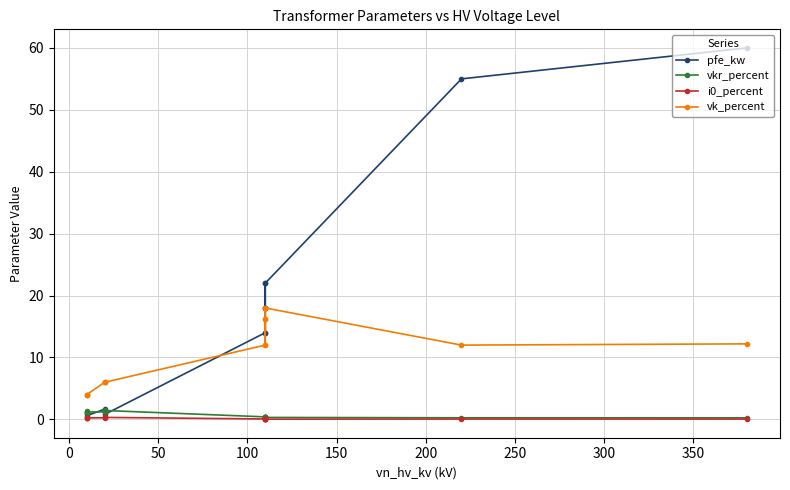

Between 0 and 150, which series saw the biggest shift?

pfe_kw